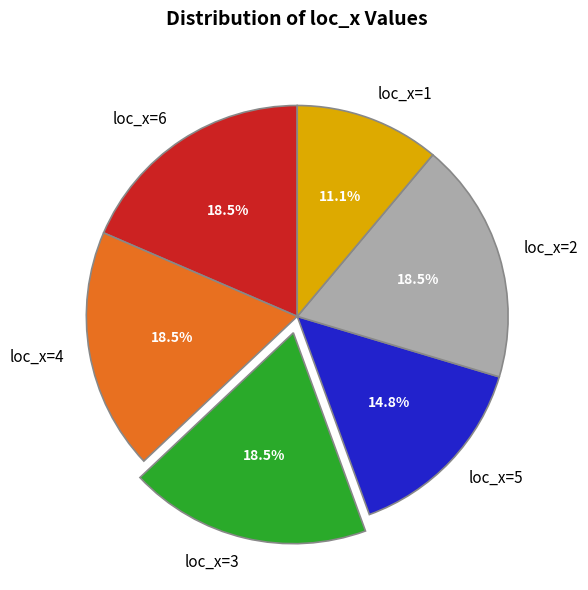

Is there any slice that represents more than half of the pie?

No